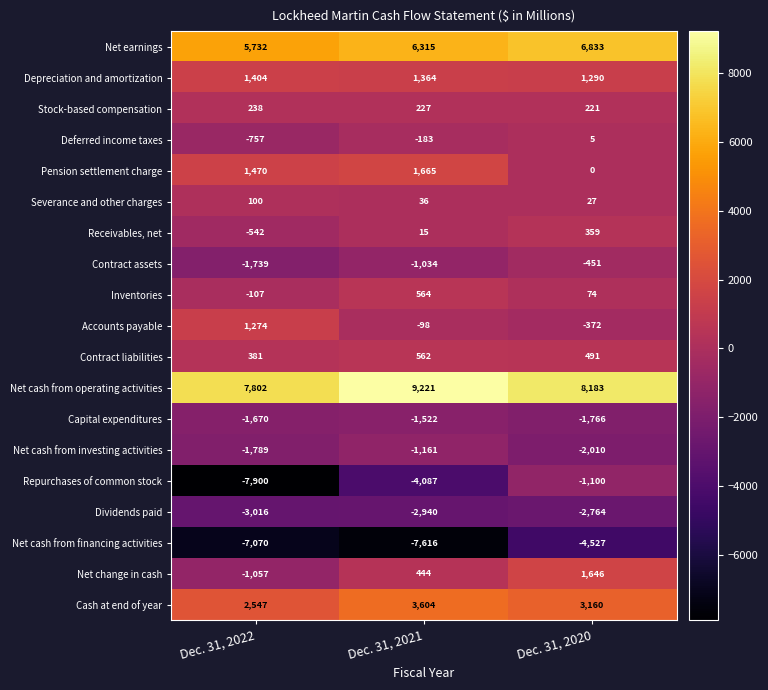

At Dec. 31, 2022, list the series in order from largest to smallest.

Net cash from operating activities, Net earnings, Cash at end of year, Pension settlement charge, Depreciation and amortization, Accounts payable, Contract liabilities, Stock-based compensation, Severance and other charges, Inventories, Receivables, net, Deferred income taxes, Net change in cash, Capital expenditures, Contract assets, Net cash from investing activities, Dividends paid, Net cash from financing activities, Repurchases of common stock